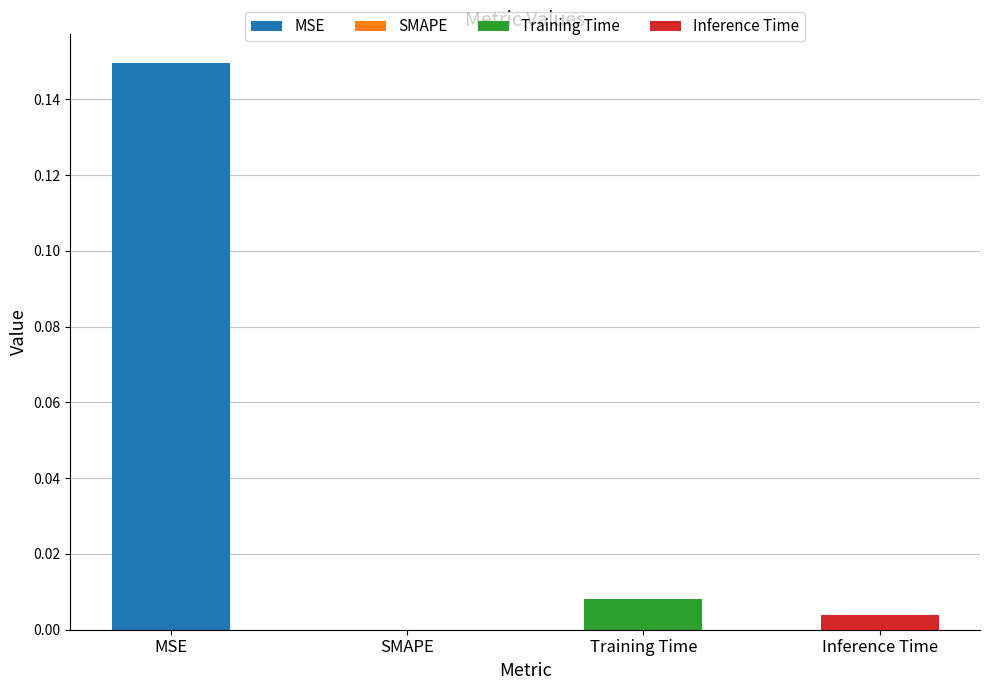

What position from the right is MSE?

4